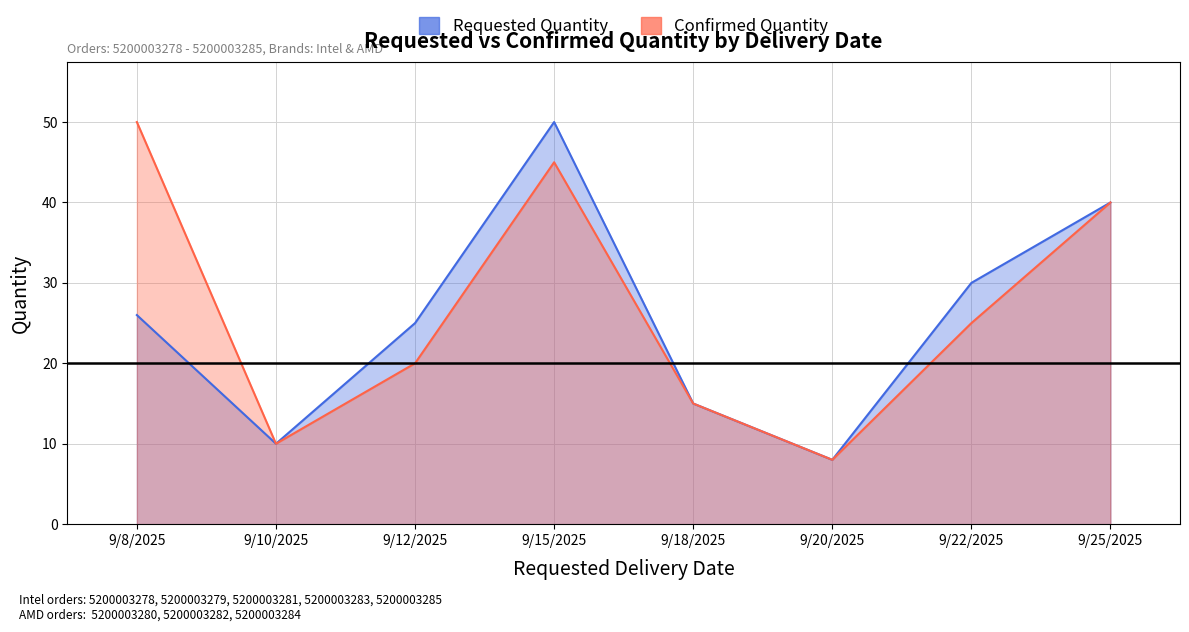

True or false: Confirmed Quantity and Requested Quantity intersect in this chart.

False